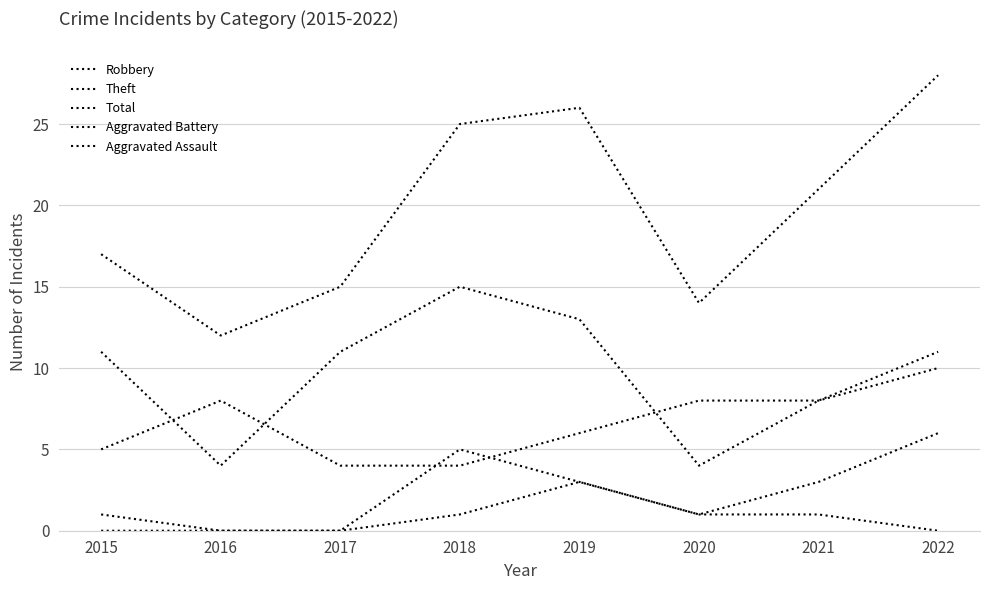

What is the difference between the maximum and minimum values in the Total series?

16